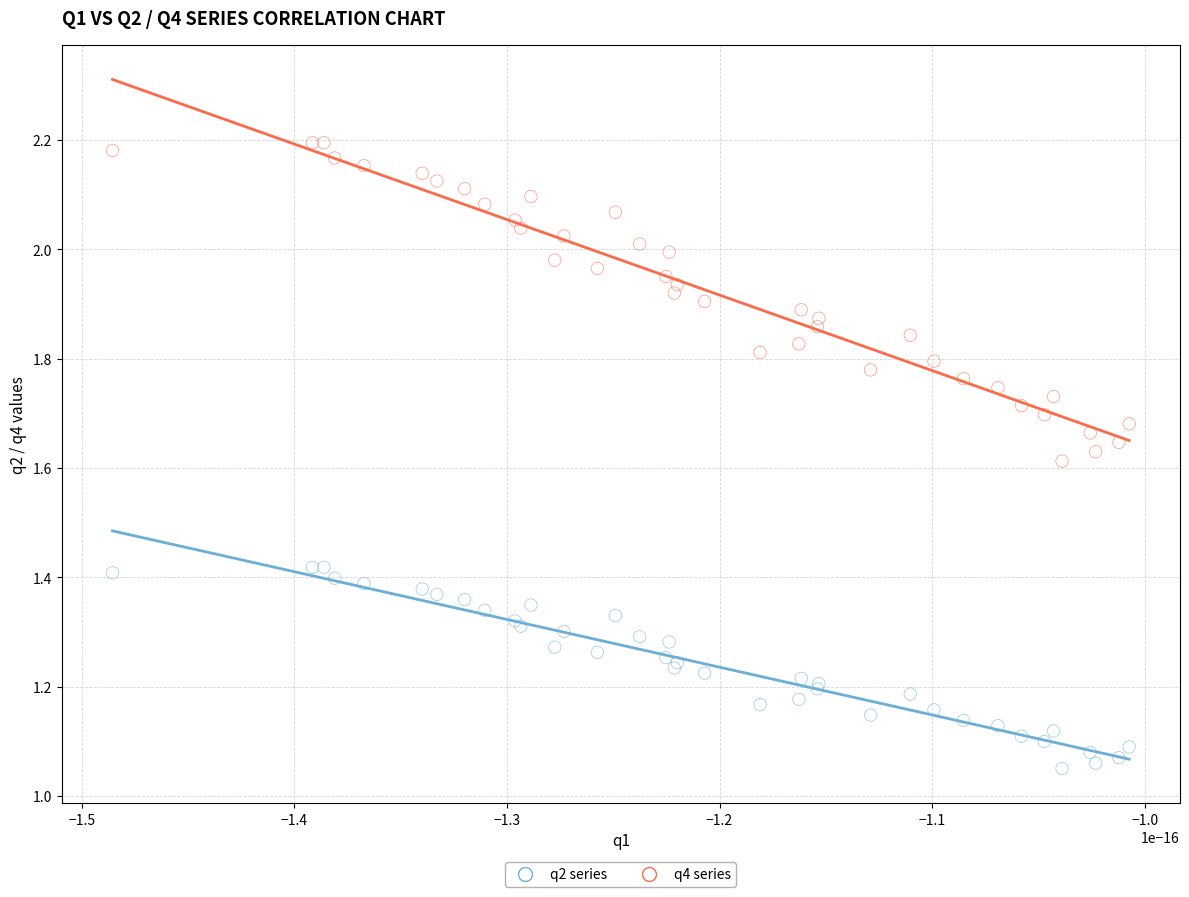

Which series has the widest spread of Y values?

q4 series